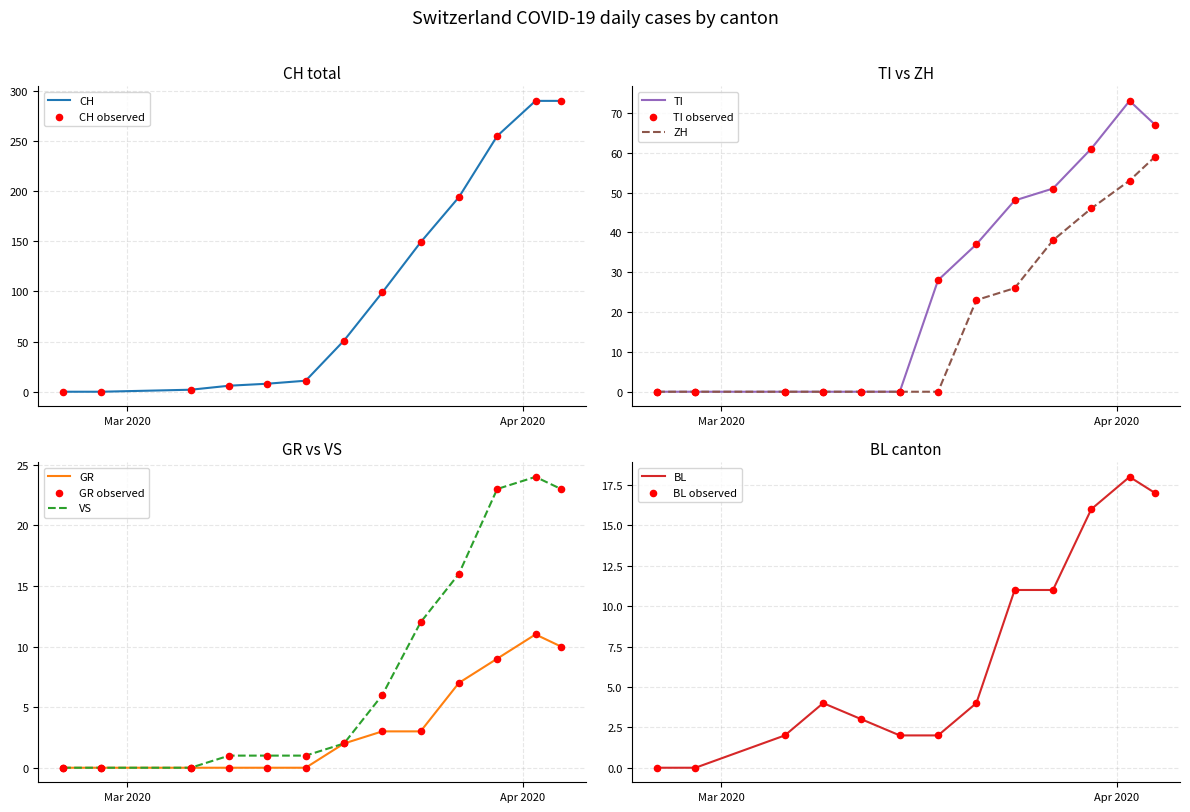

At which category is the sum across all series the highest?

2020-04-02